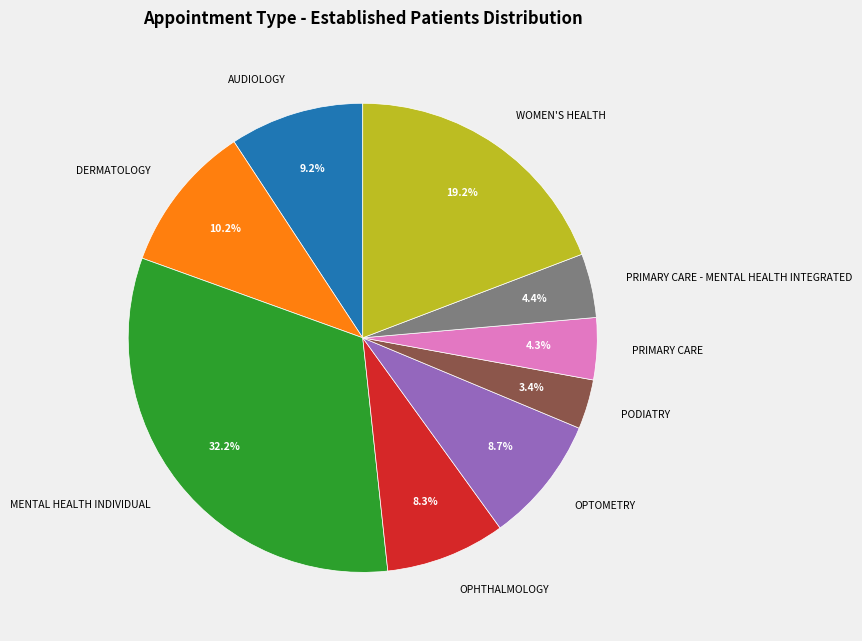

Combined, do OPHTHALMOLOGY and PRIMARY CARE account for over 50%?

No